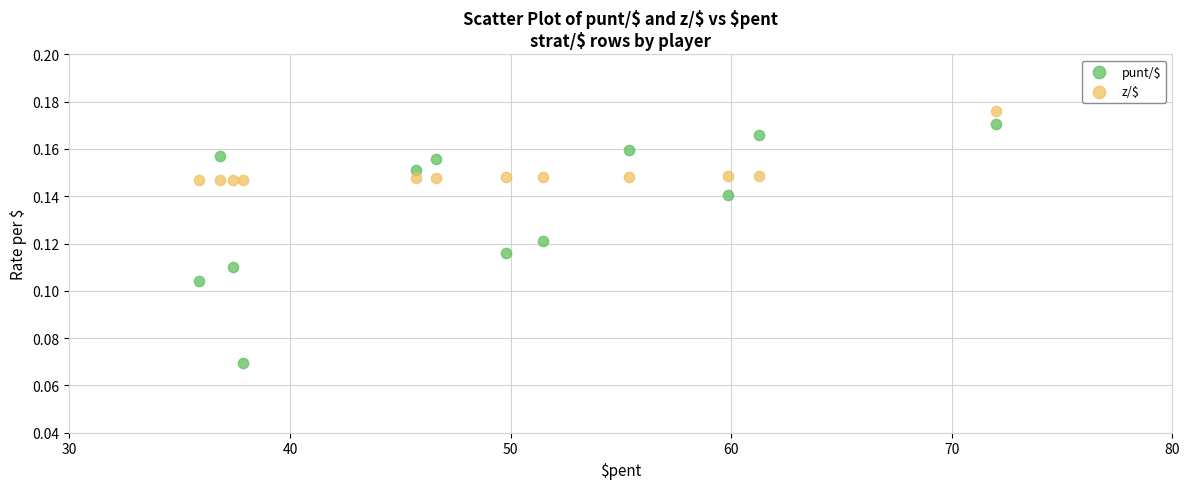

Which series has the largest Y range (max minus min)?

punt/$